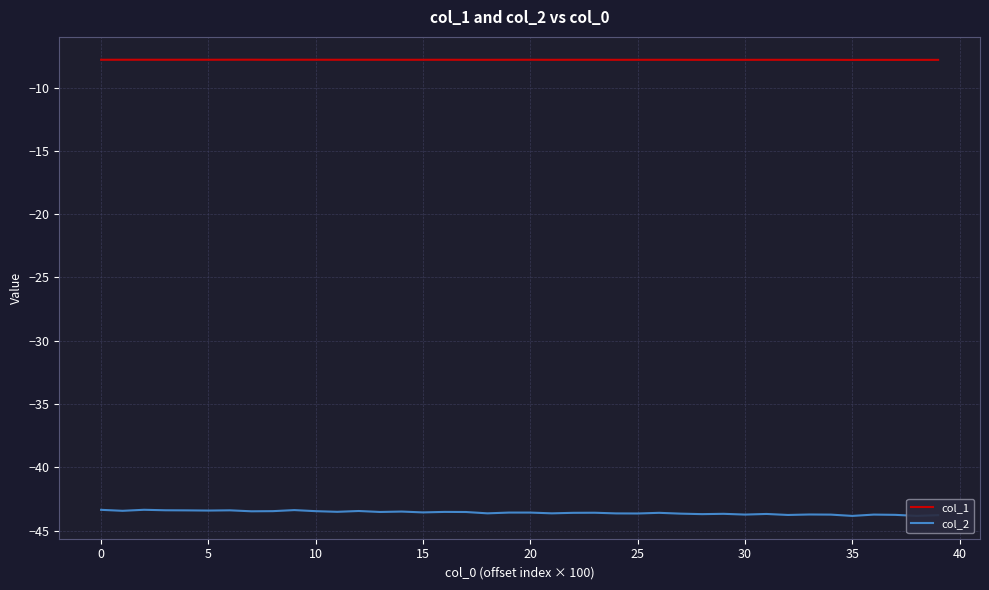

List the series in order of their overall mean, lowest first.

col_2, col_1